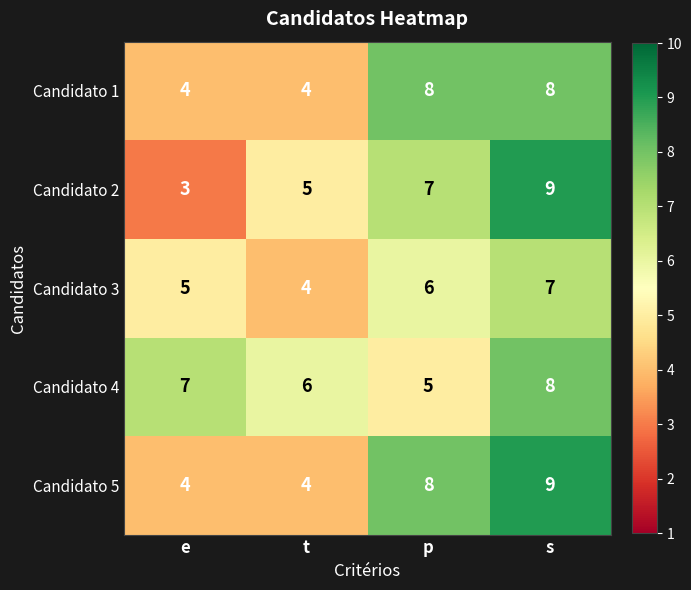

Count the Candidato 4 values in the range 6 to 8.

3